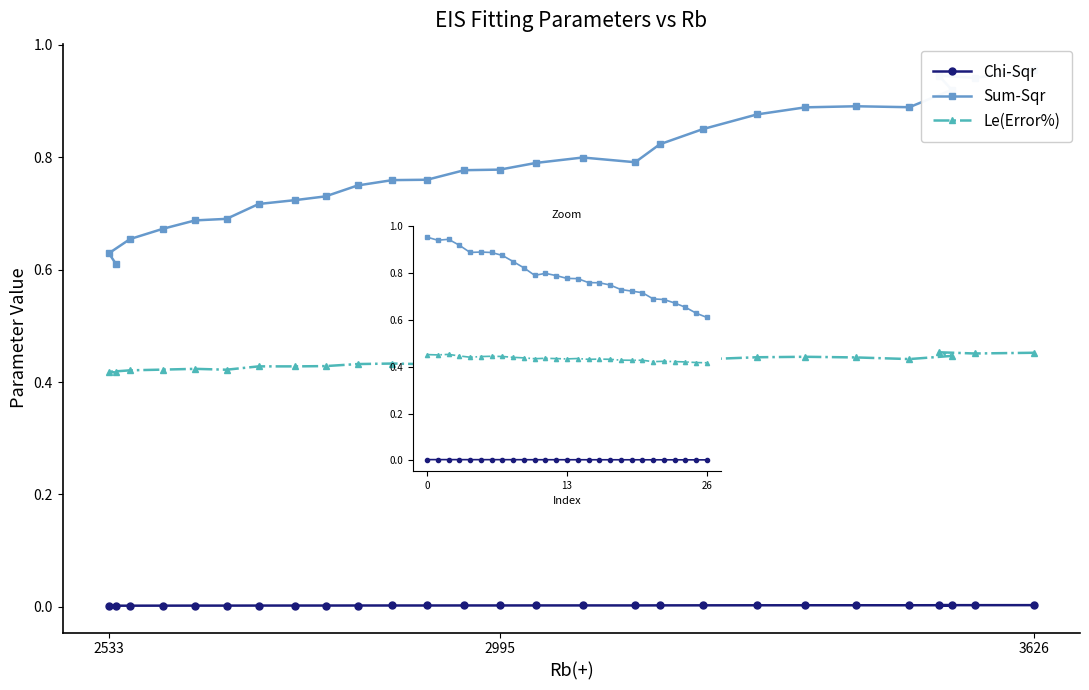

Does the chart have visible grid lines?

No